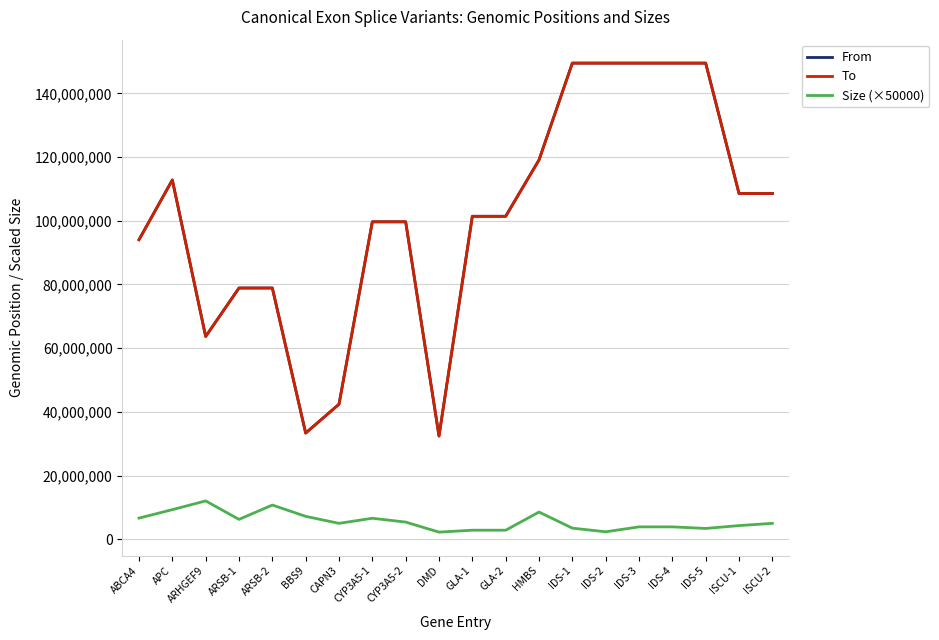

What is the difference between the maximum and minimum values in the To series?

117075250